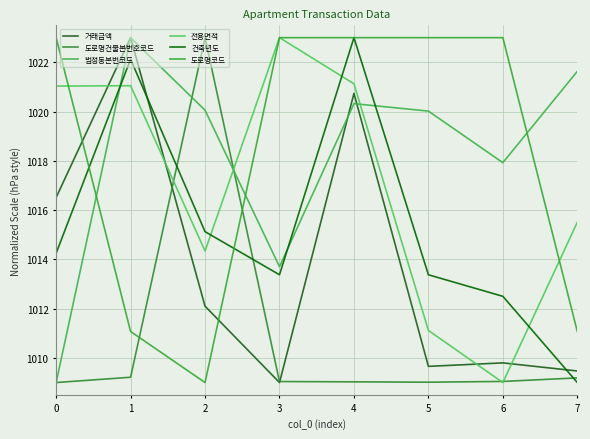

Which category has the lowest value in the 거래금액 series?

3